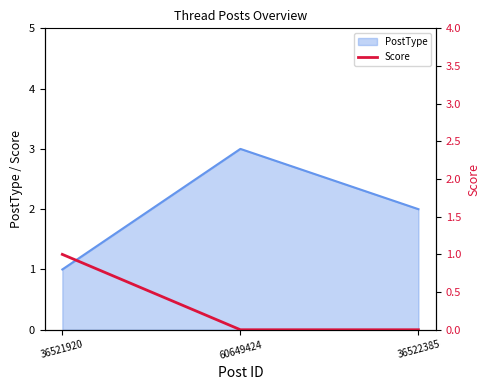

At which label does PostType reach its minimum?

36521920